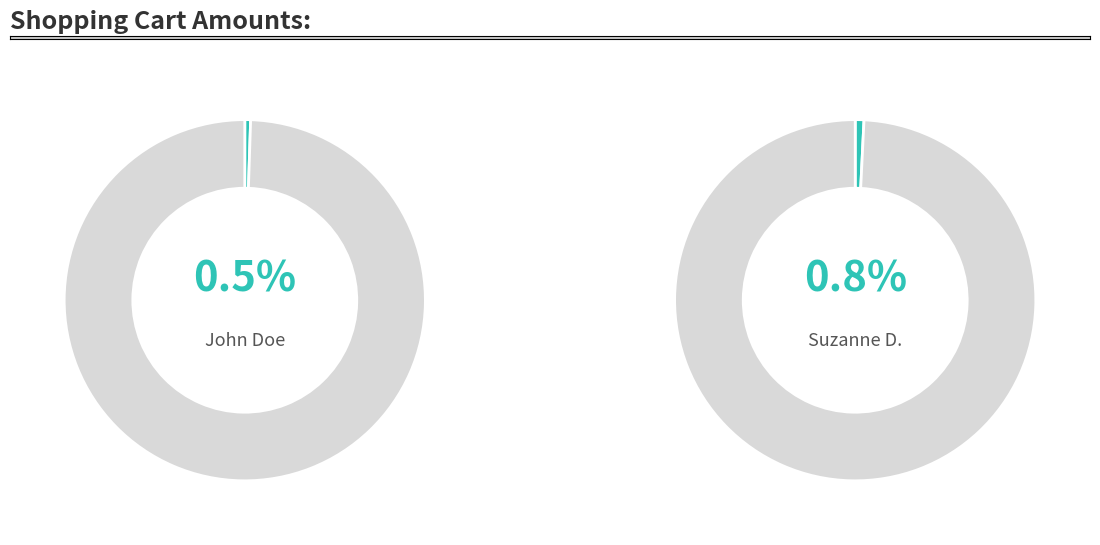

To the nearest percent, what is the difference between the largest and smallest slice percentages?

98%